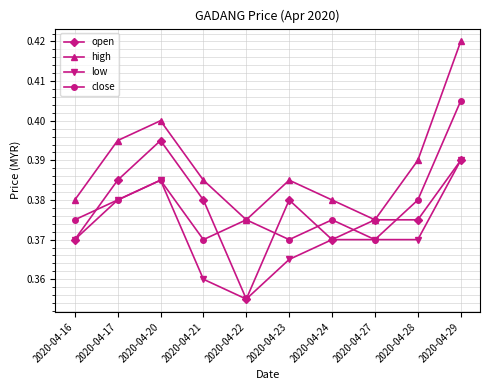

Which label corresponds to the largest value in the chart?

2020-04-29